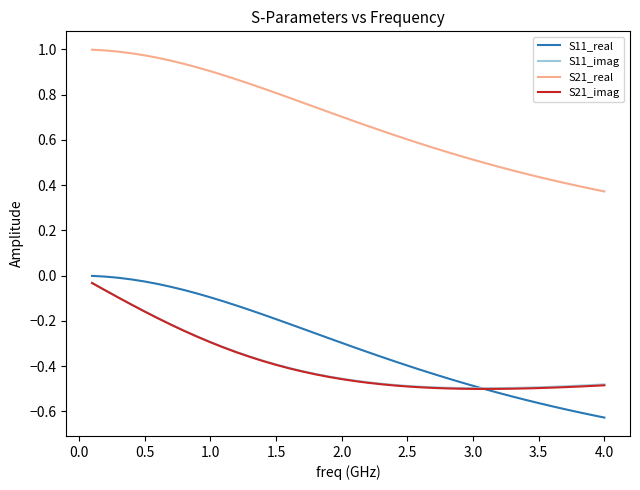

True or false: S21_real and S11_imag cross at least once.

False